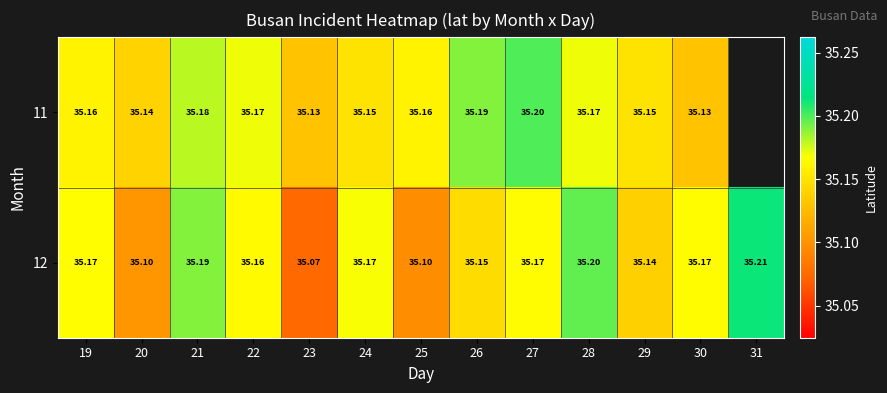

Is the value of 12 at 30 greater than the value of 11 at 25?

Yes